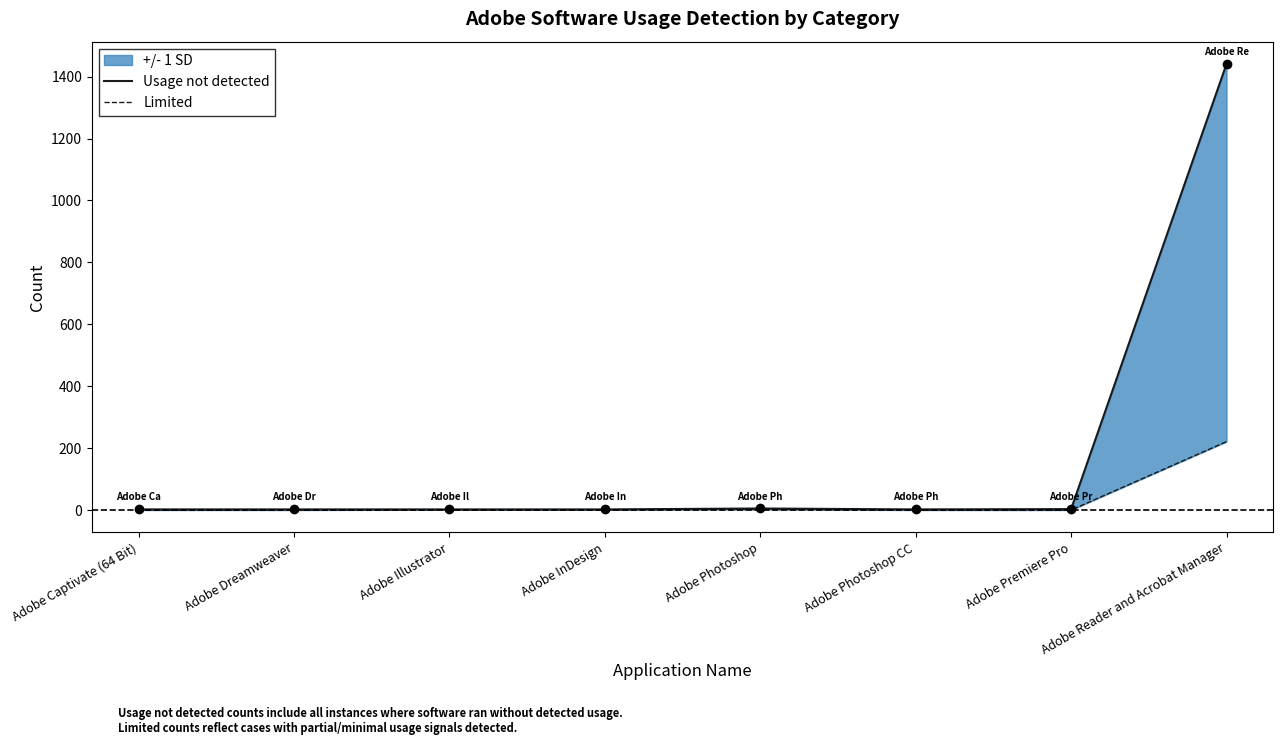

True or false: Usage not detected has more than 0 interior local peaks.

True